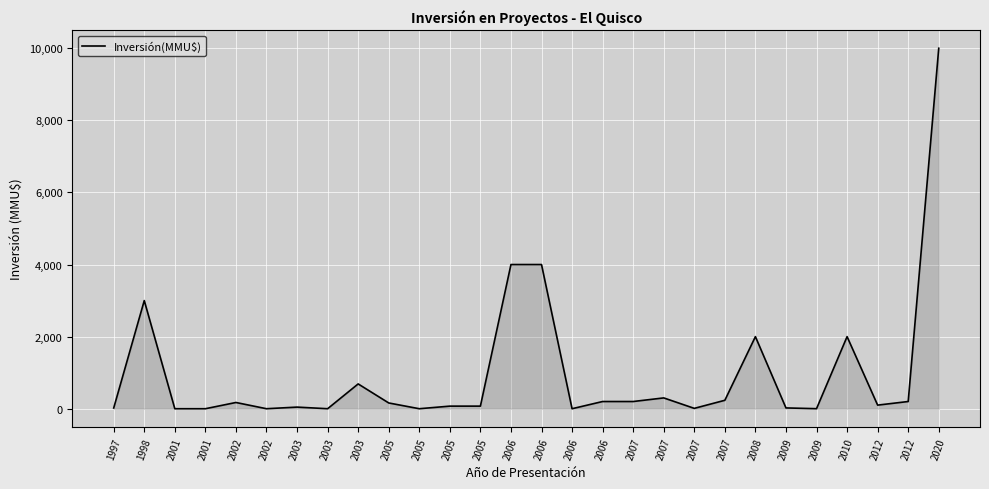

At which category does the data reach its first local valley?

2002